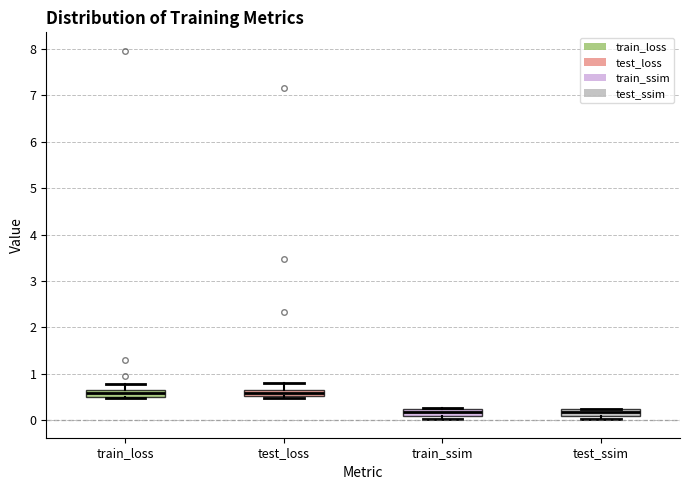

Where is the lower edge of the box for test_ssim on the y-axis? The values are not printed on the chart, so give them approximately, as read against the axis.

0.1